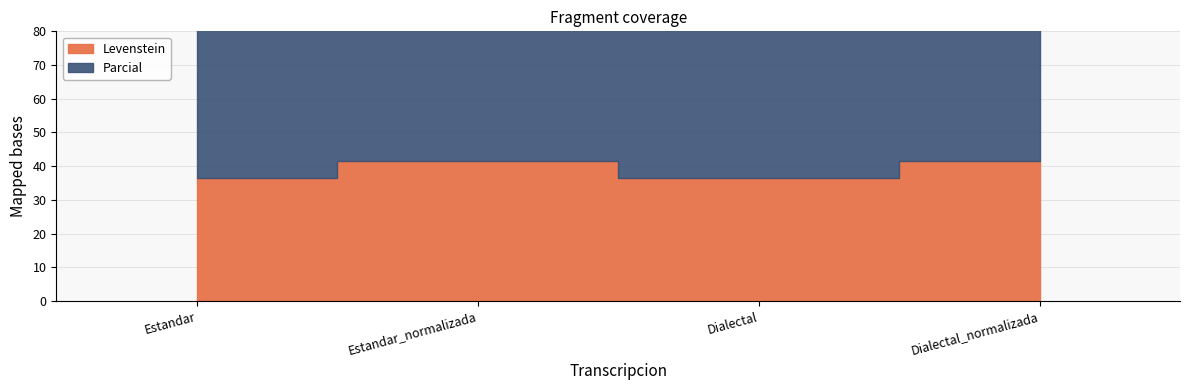

Is it true that Parcial equals 15.7 at Dialectal_normalizada?

False